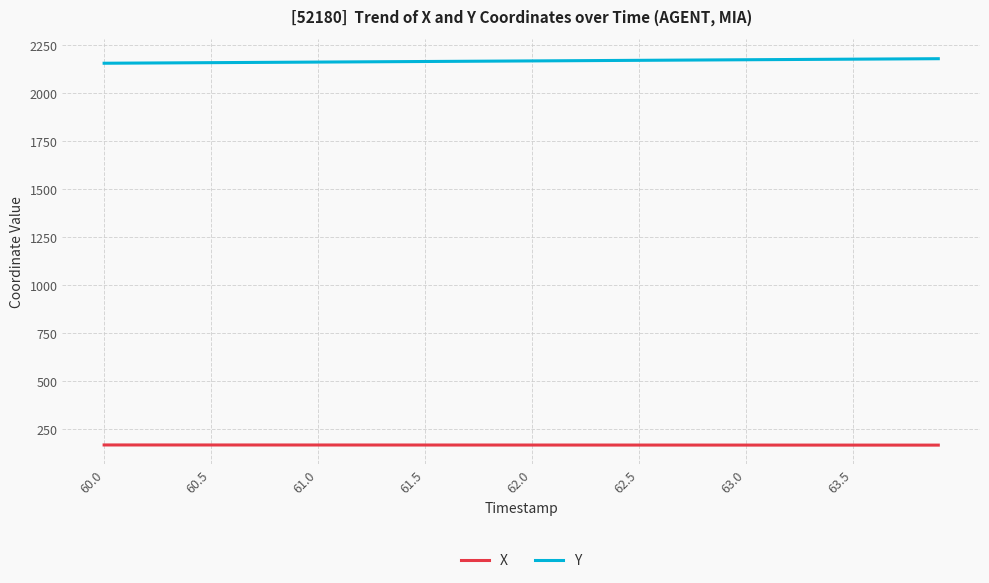

Rank the series by their average value, from lowest to highest.

X, Y